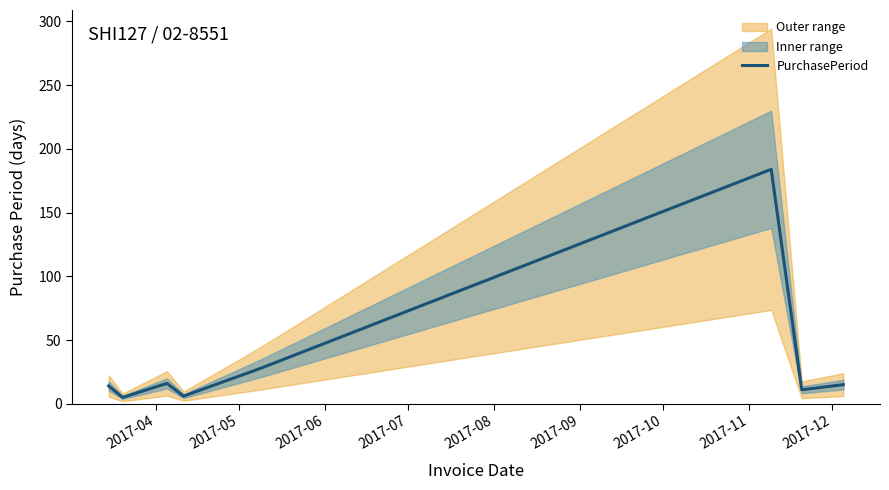

What is the maximum value for PurchasePeriod?

184